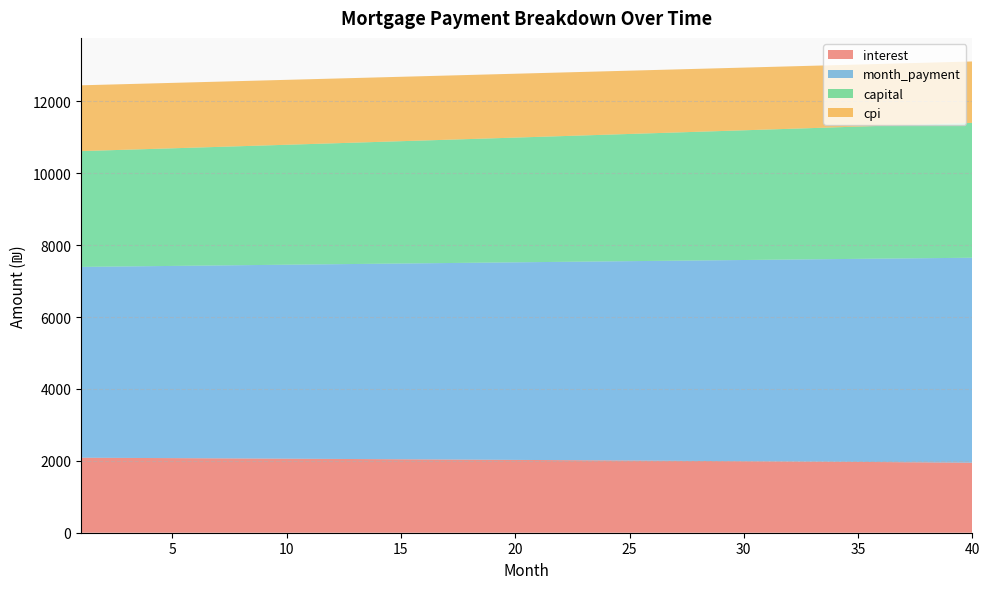

Reading left to right, extract all data points from this chart.

interest: 1=2087.2	2=2084.3	3=2081.3	4=2078.4	5=2075.4	6=2072.3	7=2069.3	8=2066.2	9=2063.1	10=2059.9	11=2056.7	12=2053.5	13=2050.3	14=2047.0	15=2043.6	16=2040.3	17=2036.9	18=2033.5	19=2030.0	20=2026.5	21=2023.0	22=2019.4	23=2015.8	24=2012.2	25=2008.5	26=2004.8	27=2001.1	28=1997.3	29=1993.5	30=1989.7	31=1985.8	32=1981.9	33=1977.9	34=1973.9	35=1969.9	36=1965.8	37=1961.7	38=1957.5	39=1953.4	40=1949.1
month_payment: 1=5308.7	2=5318.5	3=5328.2	4=5338.0	5=5347.8	6=5357.6	7=5367.4	8=5377.2	9=5387.1	10=5397.0	11=5406.9	12=5416.8	13=5426.7	14=5436.7	15=5446.6	16=5456.6	17=5466.6	18=5476.6	19=5486.7	20=5496.7	21=5506.8	22=5516.9	23=5527.0	24=5537.2	25=5547.3	26=5557.5	27=5567.7	28=5577.9	29=5588.1	30=5598.4	31=5608.6	32=5618.9	33=5629.2	34=5639.5	35=5649.9	36=5660.2	37=5670.6	38=5681.0	39=5691.4	40=5701.8
capital: 1=3221.6	2=3234.2	3=3246.9	4=3259.6	5=3272.4	6=3285.2	7=3298.1	8=3311.0	9=3324.0	10=3337.1	11=3350.1	12=3363.3	13=3376.5	14=3389.7	15=3403.0	16=3416.3	17=3429.7	18=3443.2	19=3456.7	20=3470.2	21=3483.8	22=3497.5	23=3511.2	24=3525.0	25=3538.8	26=3552.7	27=3566.6	28=3580.6	29=3594.6	30=3608.7	31=3622.8	32=3637.0	33=3651.3	34=3665.6	35=3680.0	36=3694.4	37=3708.9	38=3723.4	39=3738.0	40=3752.7
cpi: 1=1830.8	2=1828.2	3=1825.6	4=1823.0	5=1820.3	6=1817.6	7=1814.9	8=1812.2	9=1809.4	10=1806.6	11=1803.8	12=1800.9	13=1798.0	14=1795.1	15=1792.2	16=1789.2	17=1786.2	18=1783.1	19=1780.1	20=1777.0	21=1773.9	22=1770.7	23=1767.5	24=1764.3	25=1761.0	26=1757.7	27=1754.4	28=1751.1	29=1747.7	30=1744.3	31=1740.8	32=1737.4	33=1733.9	34=1730.3	35=1726.7	36=1723.1	37=1719.5	38=1715.8	39=1712.1	40=1708.4